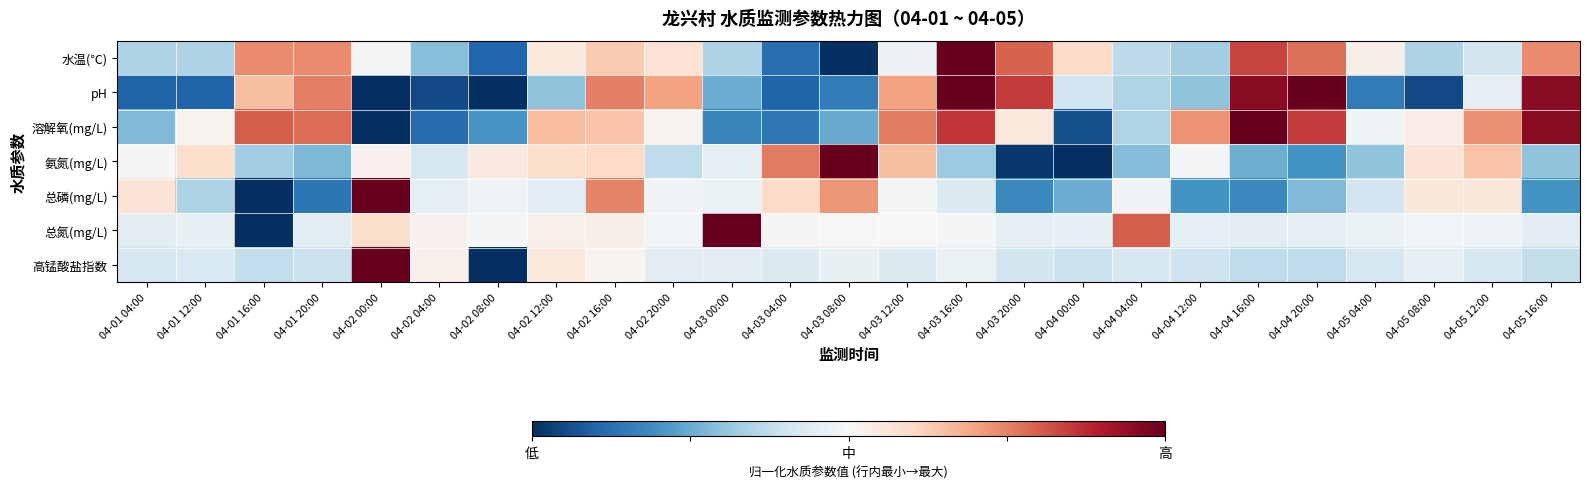

Rank the series by their maximum value, from lowest to highest.

水温(℃), pH, 溶解氧(mg/L), 氨氮(mg/L), 总磷(mg/L), 总氮(mg/L), 高锰酸盐指数